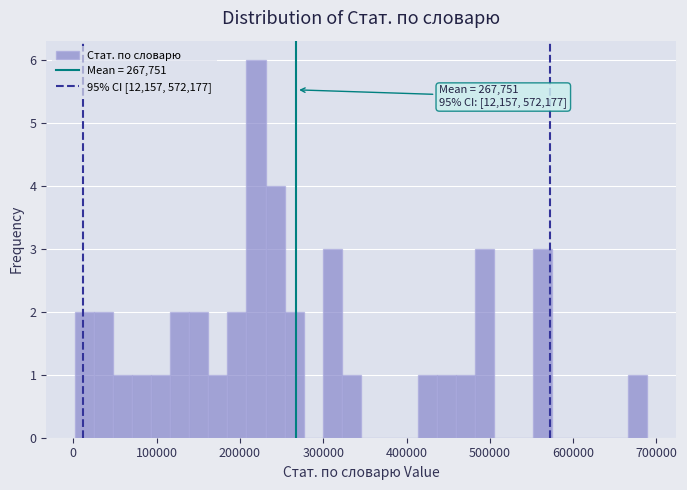

Read against the x-axis, roughly where is the centre of the tallest bar?

220000